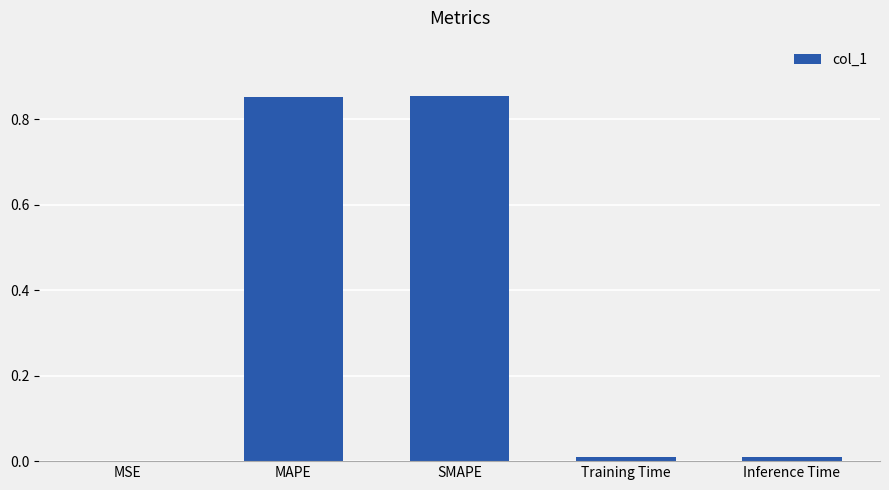

Which has a higher value, MSE or SMAPE?

SMAPE